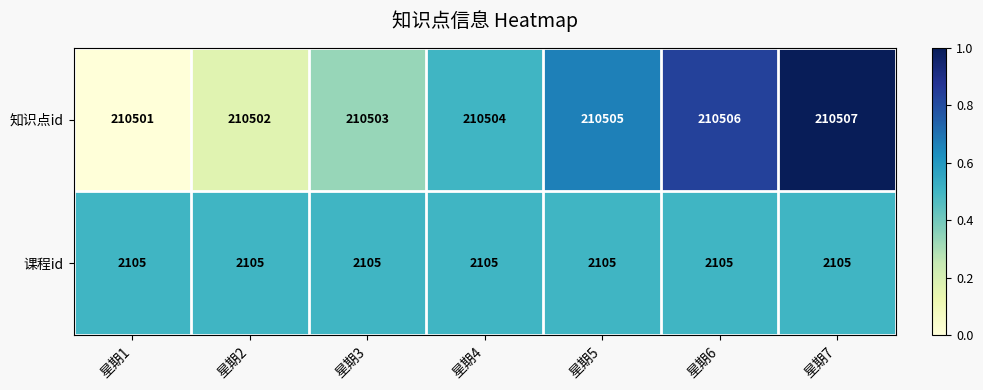

What is the difference between the highest and lowest values at 星期3?

208398